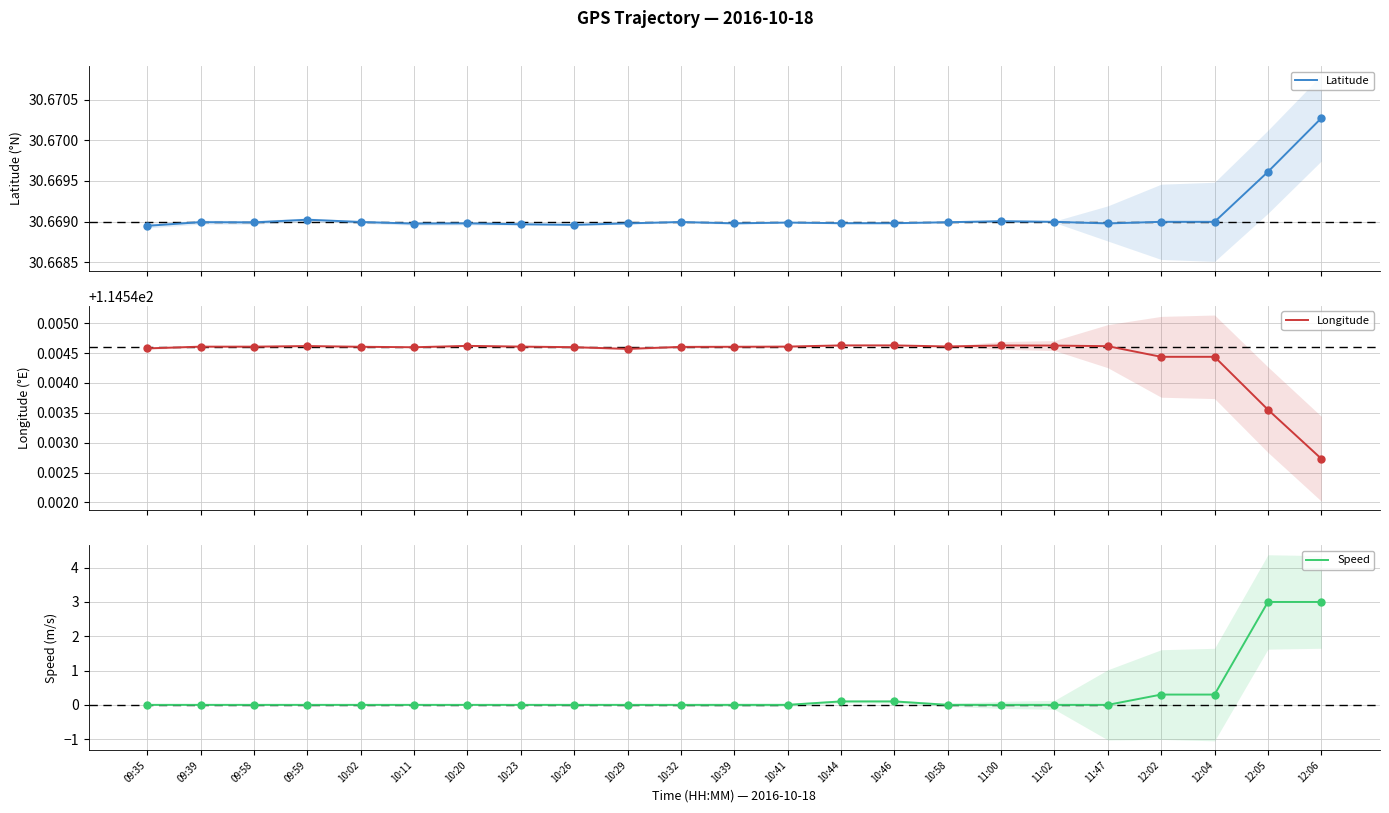

Reading left to right, transcribe all the data shown in this chart.

Latitude: 30.7	30.7	30.7	30.7	30.7	30.7	30.7	30.7	30.7	30.7	30.7	30.7	30.7	30.7	30.7	30.7	30.7	30.7	30.7	30.7	30.7	30.7	30.7
Longitude: 114.5	114.5	114.5	114.5	114.5	114.5	114.5	114.5	114.5	114.5	114.5	114.5	114.5	114.5	114.5	114.5	114.5	114.5	114.5	114.5	114.5	114.5	114.5
Speed: 0.0	0.0	0.0	0.0	0.0	0.0	0.0	0.0	0.0	0.0	0.0	0.0	0.0	0.1	0.1	0.0	0.0	0.0	0.0	0.3	0.3	3.0	3.0